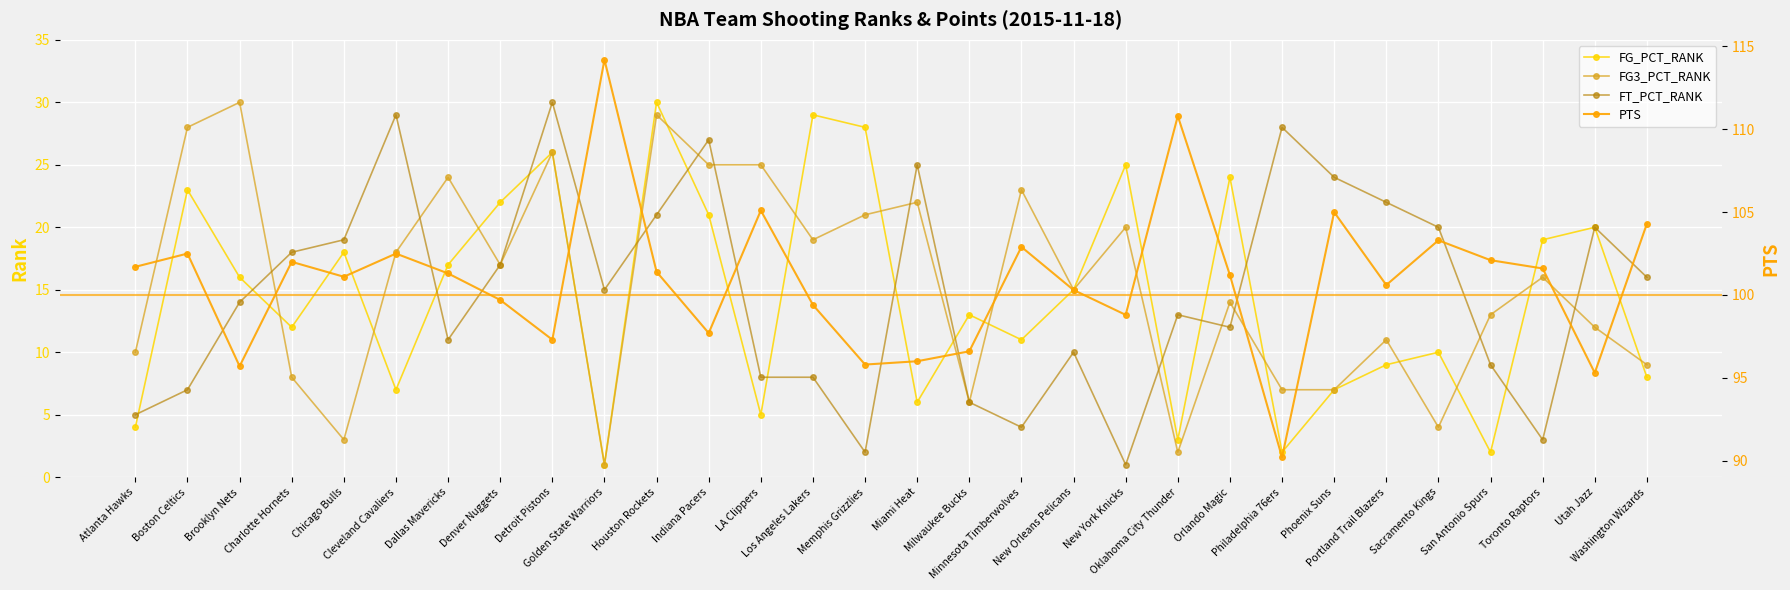

Is it true that FT_PCT_RANK equals 22.0 at Portland Trail Blazers?

True